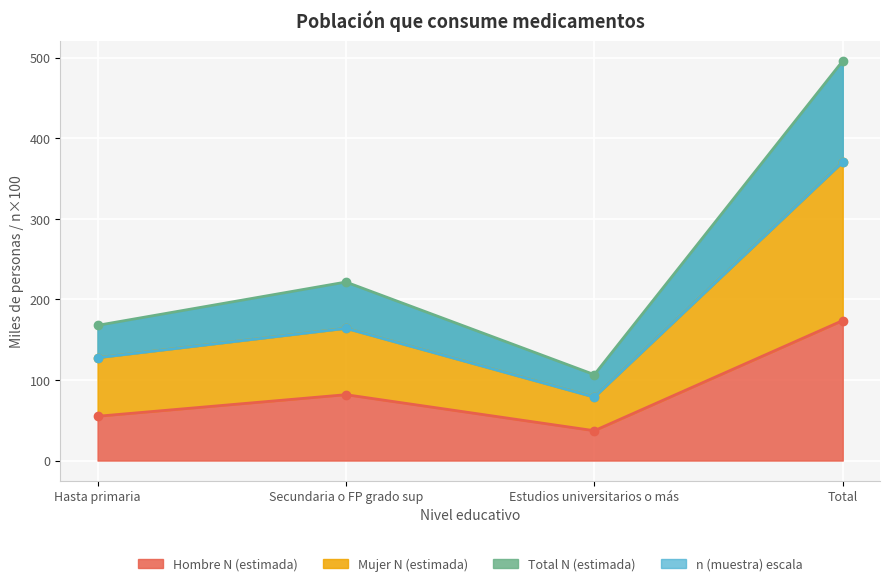

Which label corresponds to the smallest value in the chart?

Estudios universitarios o más